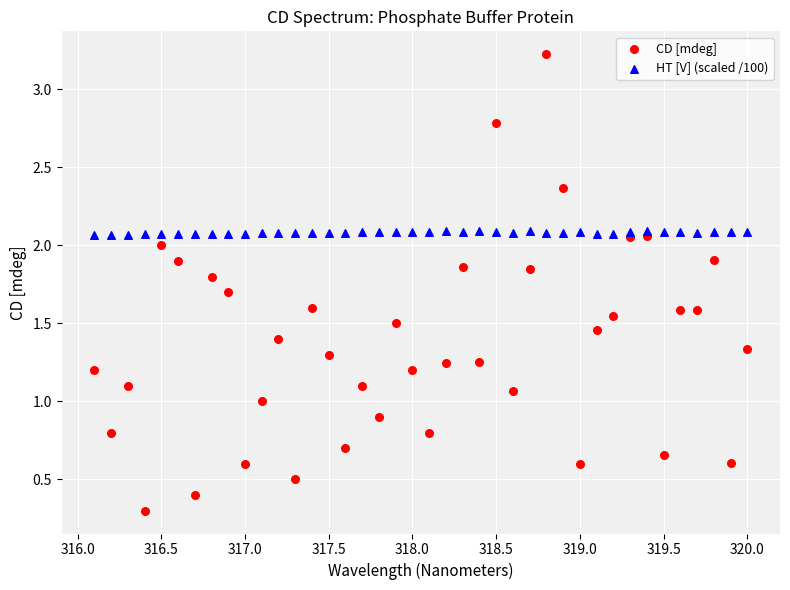

Which series has the largest Y range (max minus min)?

CD [mdeg]